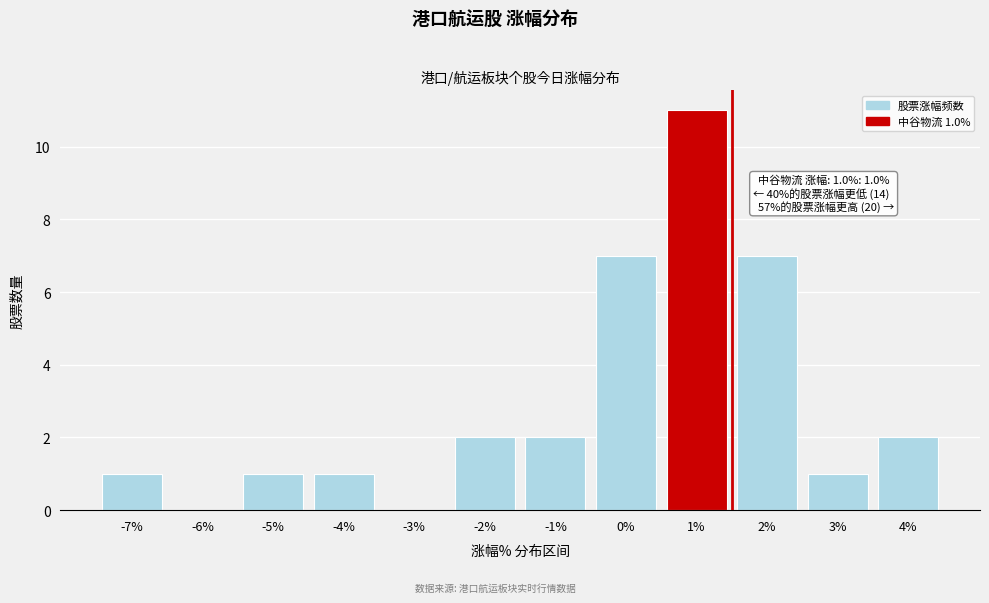

Reading left to right, what are all the values shown in this chart?

-7%=1	-6%=0	-5%=1	-4%=1	-3%=0	-2%=2	-1%=2	0%=7	1%=11	2%=7	3%=1	4%=2